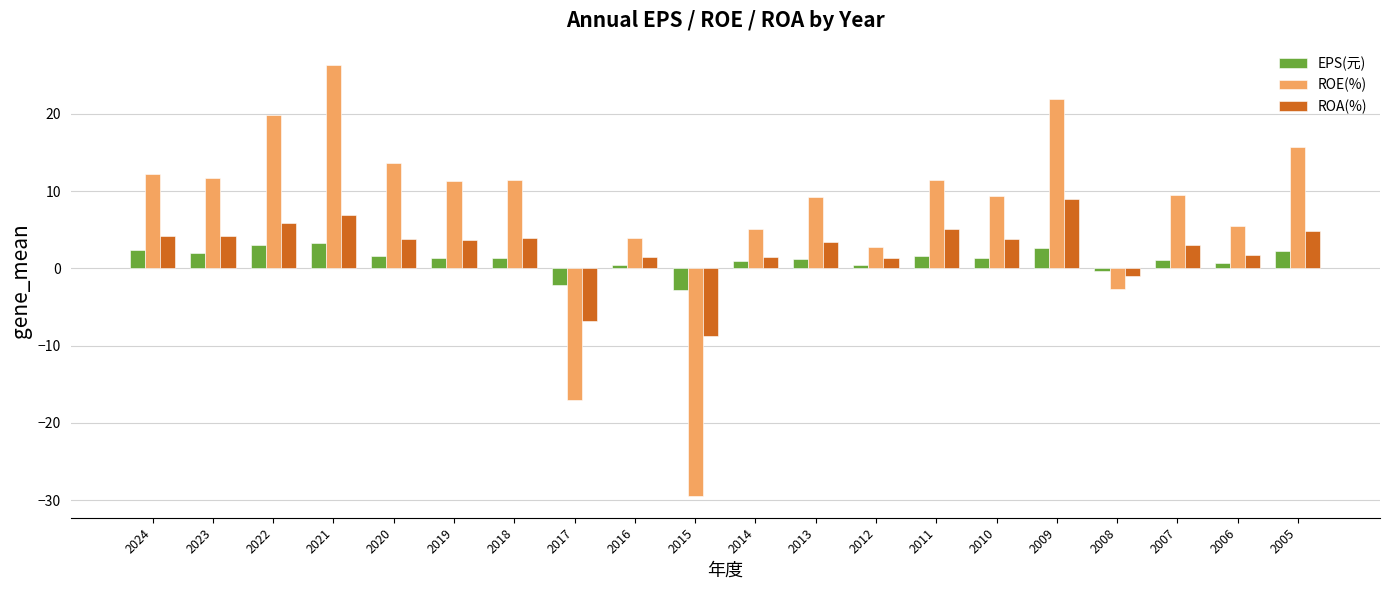

Which series changed the most between 2013 and 2009?

ROE(%)